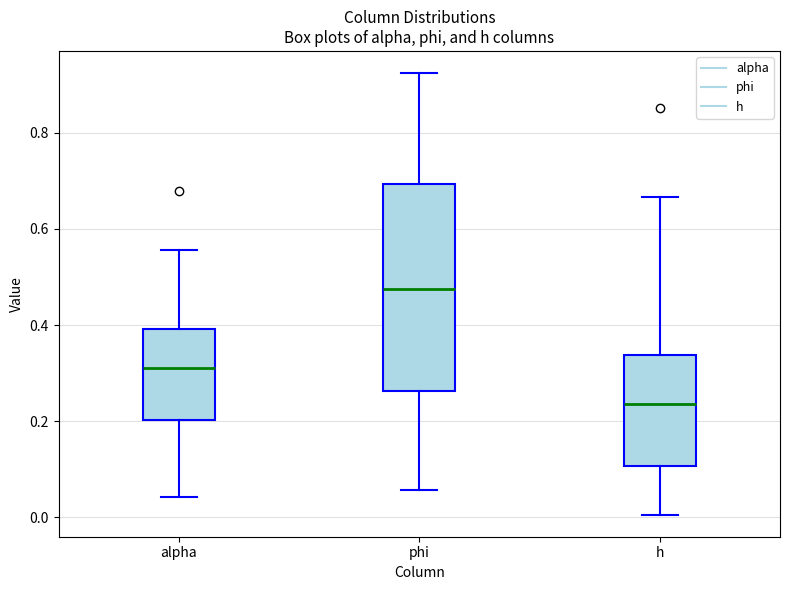

Reading left to right, read every box against the y-axis: the position of its median line, the range the box covers, and the ends of its whiskers. The values are not printed on the chart, so give them approximately, as read against the axis.

alpha: median 0.32, box 0.20 to 0.40, whiskers 0.04 to 0.56
phi: median 0.48, box 0.26 to 0.70, whiskers 0.06 to 0.92
h: median 0.24, box 0.10 to 0.34, whiskers 0.00 to 0.66